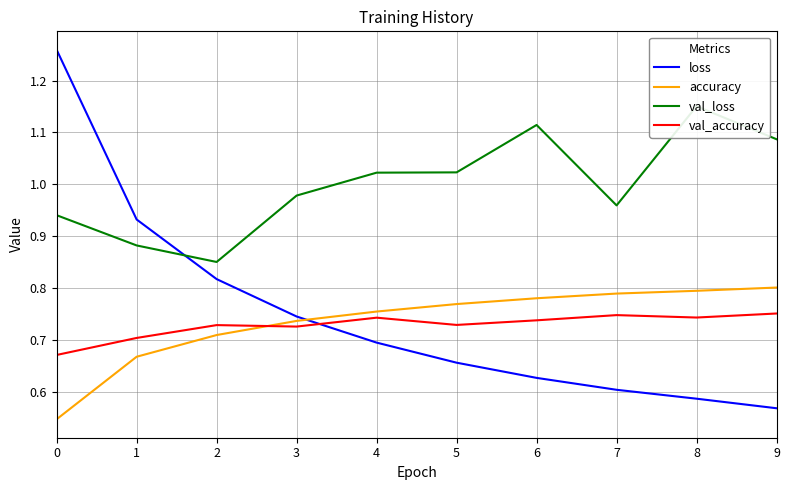

Reading left to right, list all the values displayed in this chart.

loss: 0=1.3	1=0.9	2=0.8	3=0.7	4=0.7	5=0.7	6=0.6	7=0.6	8=0.6	9=0.6
accuracy: 0=0.5	1=0.7	2=0.7	3=0.7	4=0.8	5=0.8	6=0.8	7=0.8	8=0.8	9=0.8
val_loss: 0=0.9	1=0.9	2=0.9	3=1.0	4=1.0	5=1.0	6=1.1	7=1.0	8=1.2	9=1.1
val_accuracy: 0=0.7	1=0.7	2=0.7	3=0.7	4=0.7	5=0.7	6=0.7	7=0.7	8=0.7	9=0.8